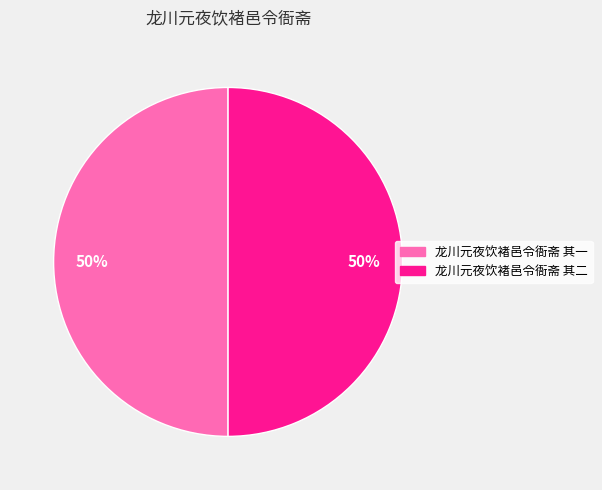

To the nearest percent, what is the average slice percentage?

50%